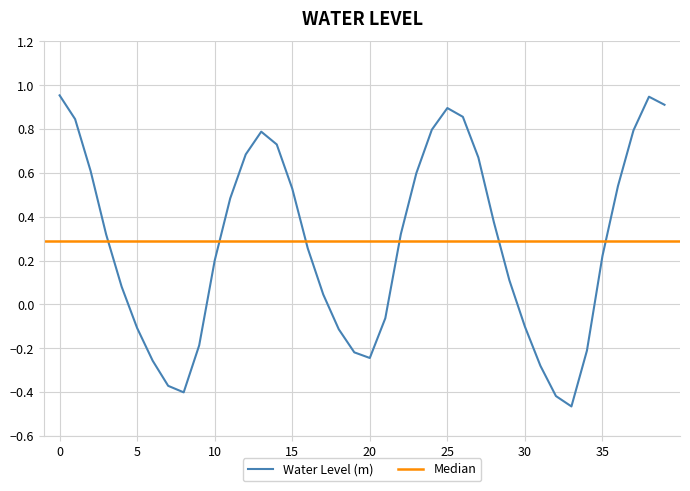

Reading left to right, what are all the values shown in this chart?

1.0	0.8	0.6	0.3	0.1	-0.1	-0.3	-0.4	-0.4	-0.2	0.2	0.5	0.7	0.8	0.7	0.5	0.3	0.0	-0.1	-0.2	-0.2	-0.1	0.3	0.6	0.8	0.9	0.9	0.7	0.4	0.1	-0.1	-0.3	-0.4	-0.5	-0.2	0.2	0.5	0.8	0.9	0.9